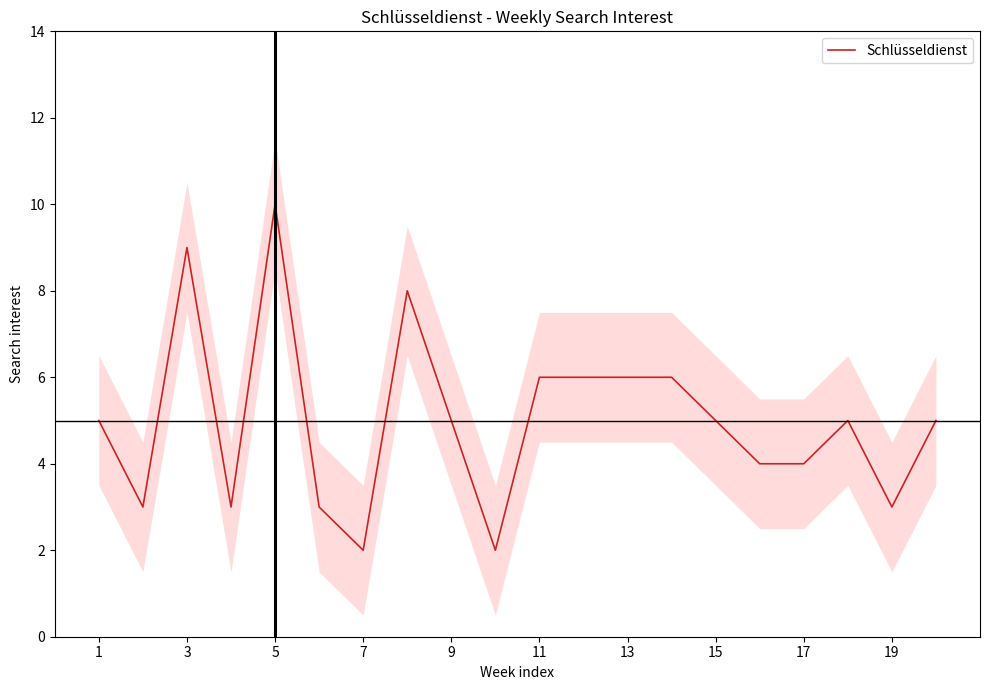

How many interior local peaks (higher than both neighbors) does the data have?

4